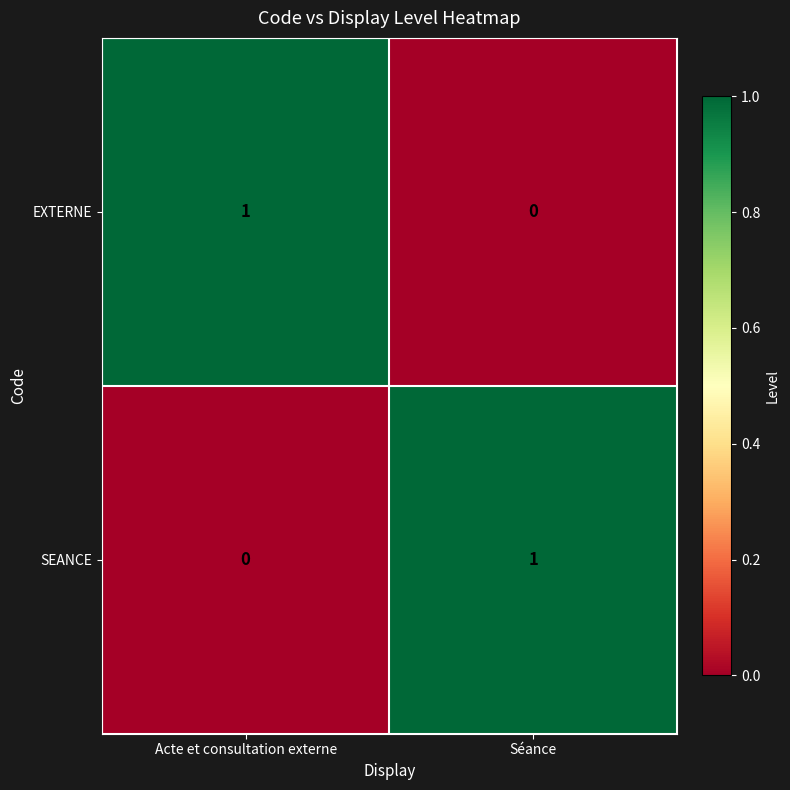

How many data points does each series have?

2